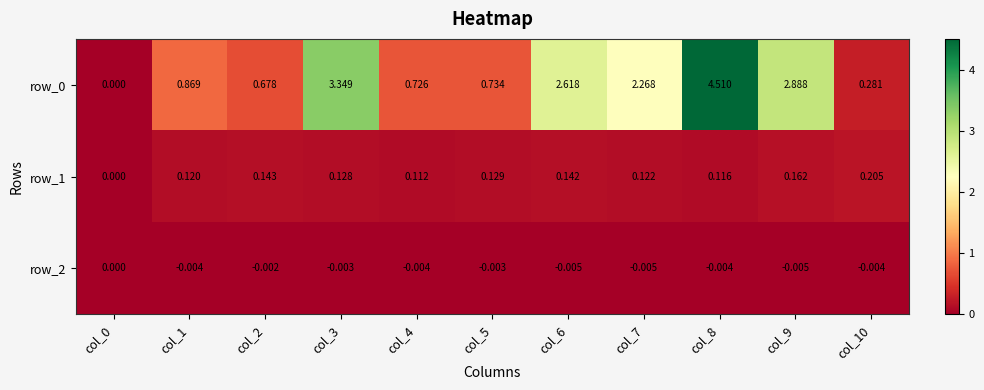

Is the value of row_0 at col_4 greater than the value of row_1 at col_4?

Yes